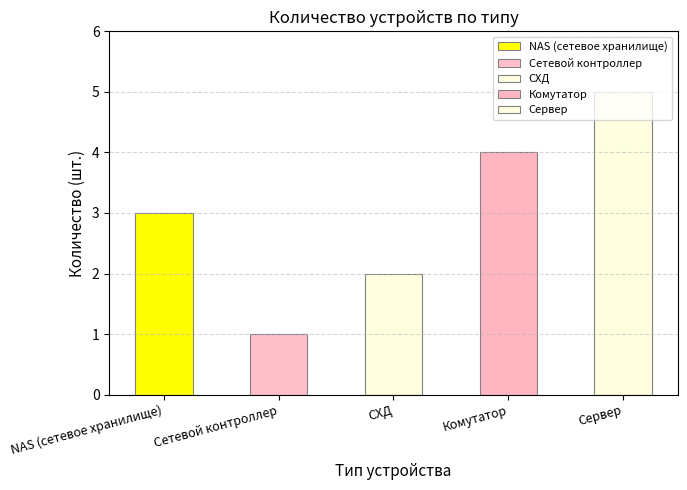

Where is the data nearest to the value 3?

NAS (сетевое хранилище)